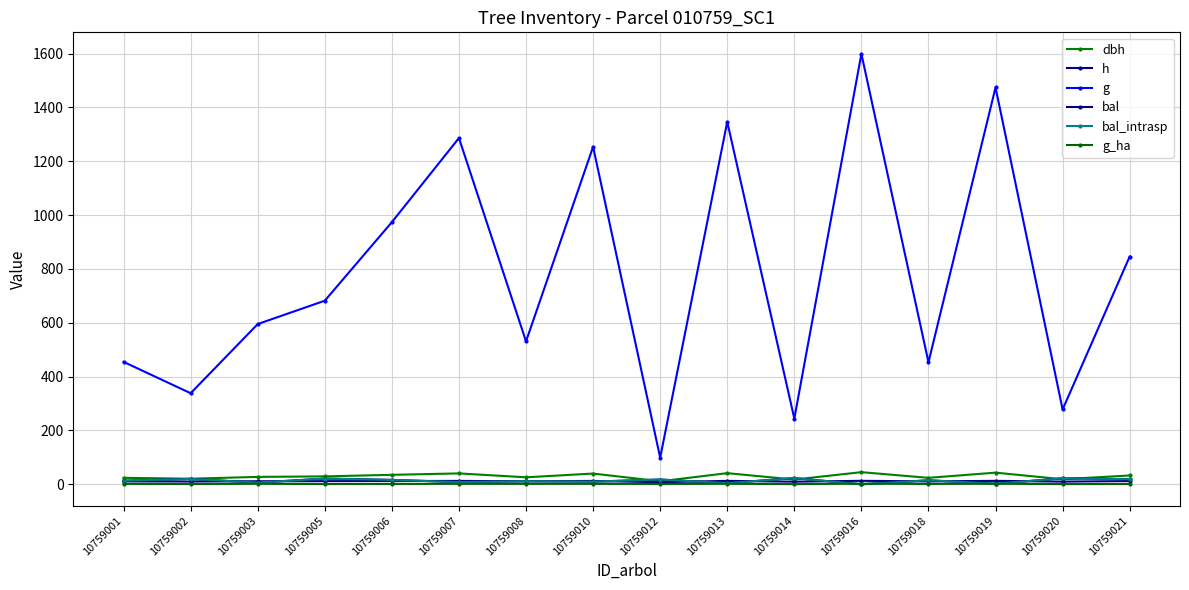

Does the chart have visible grid lines?

Yes